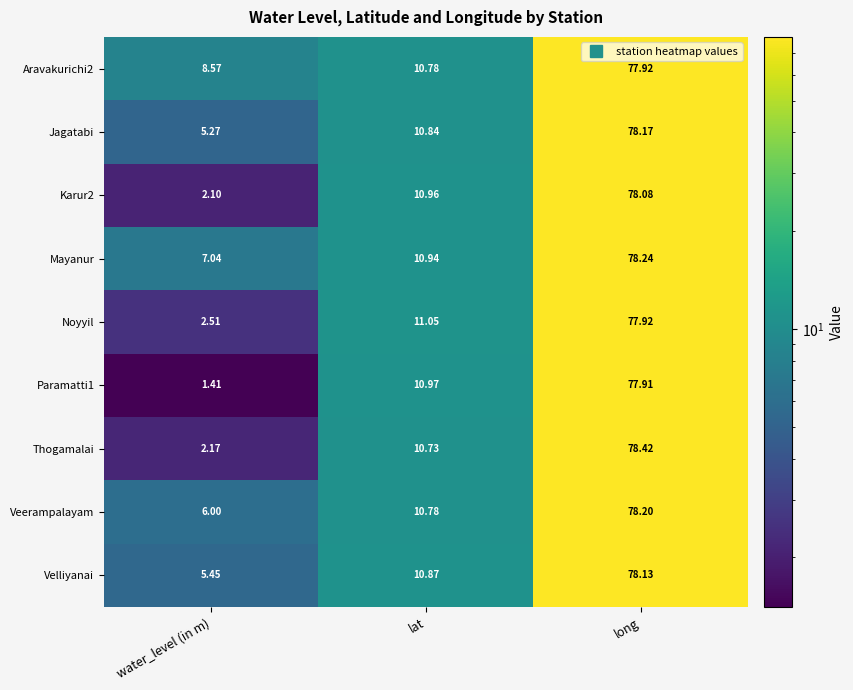

Which category has the lowest value in the Veerampalayam series?

water_level (in m)